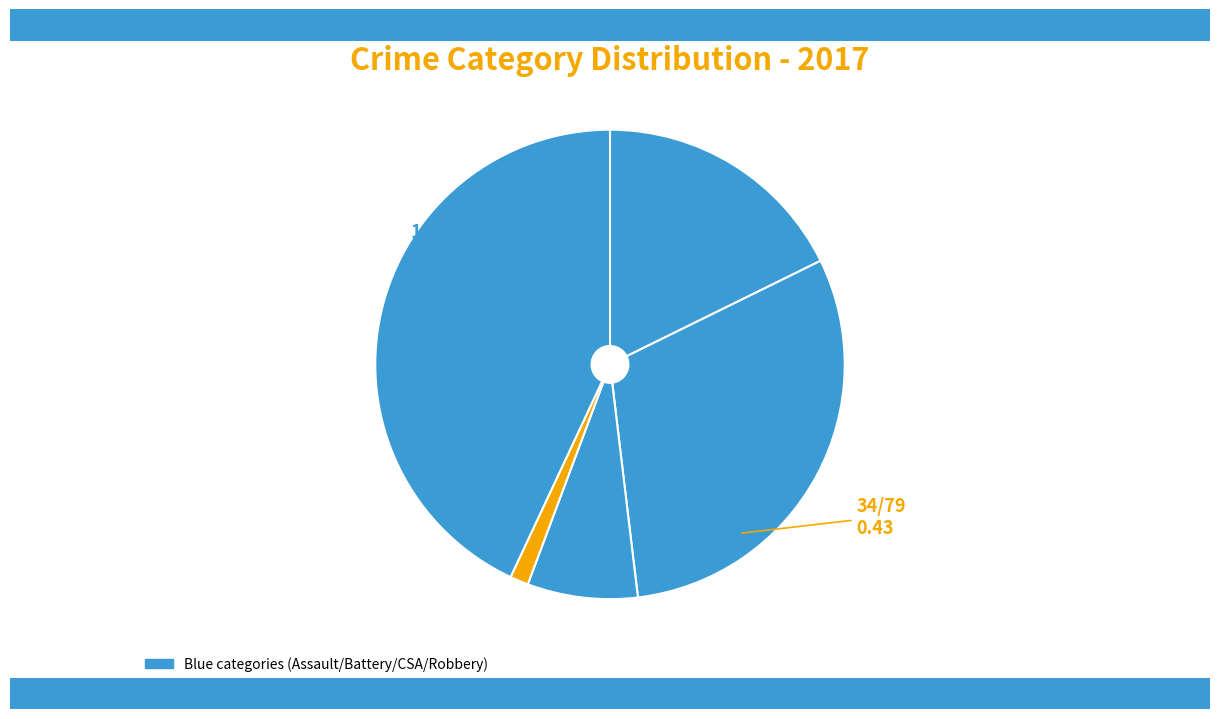

How many slices are in this pie chart?

5